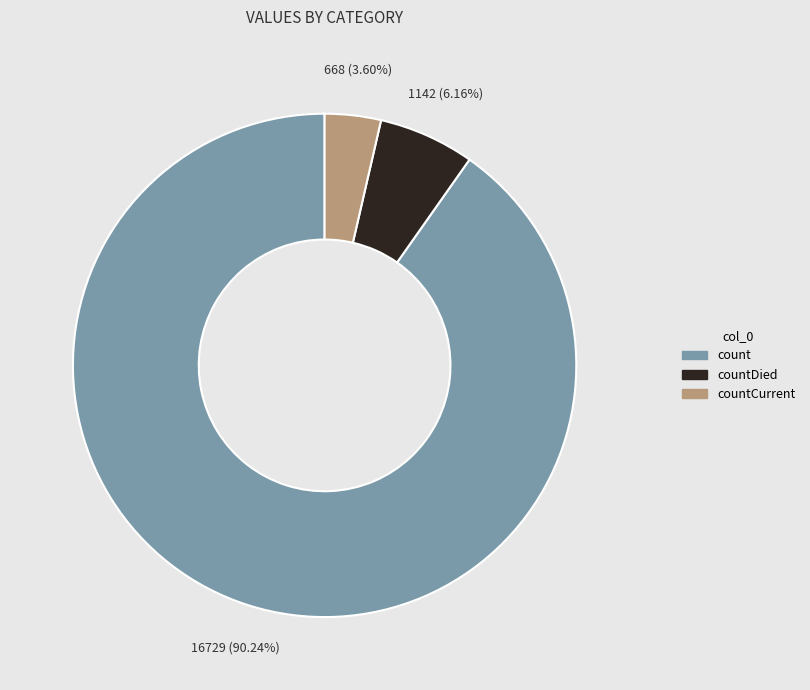

Is there any slice that represents more than half of the pie?

Yes